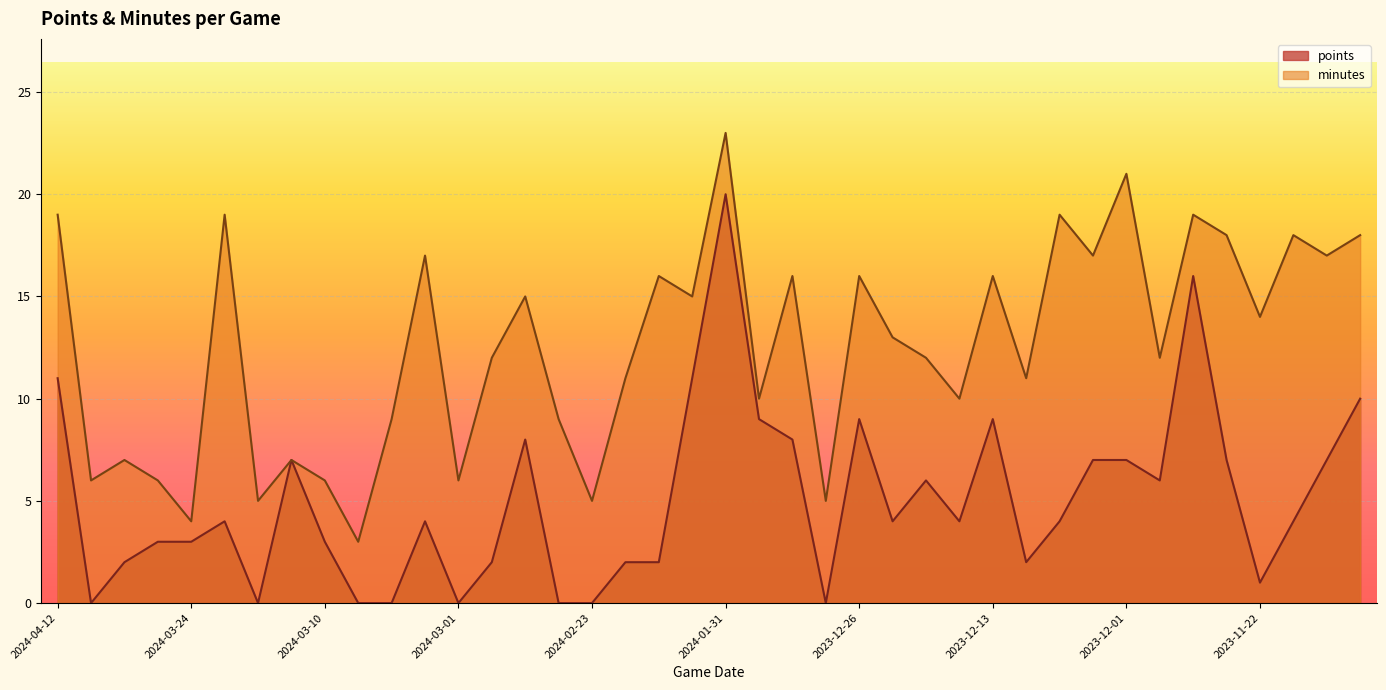

What is the label of the 22nd point from the left?

2024-01-22